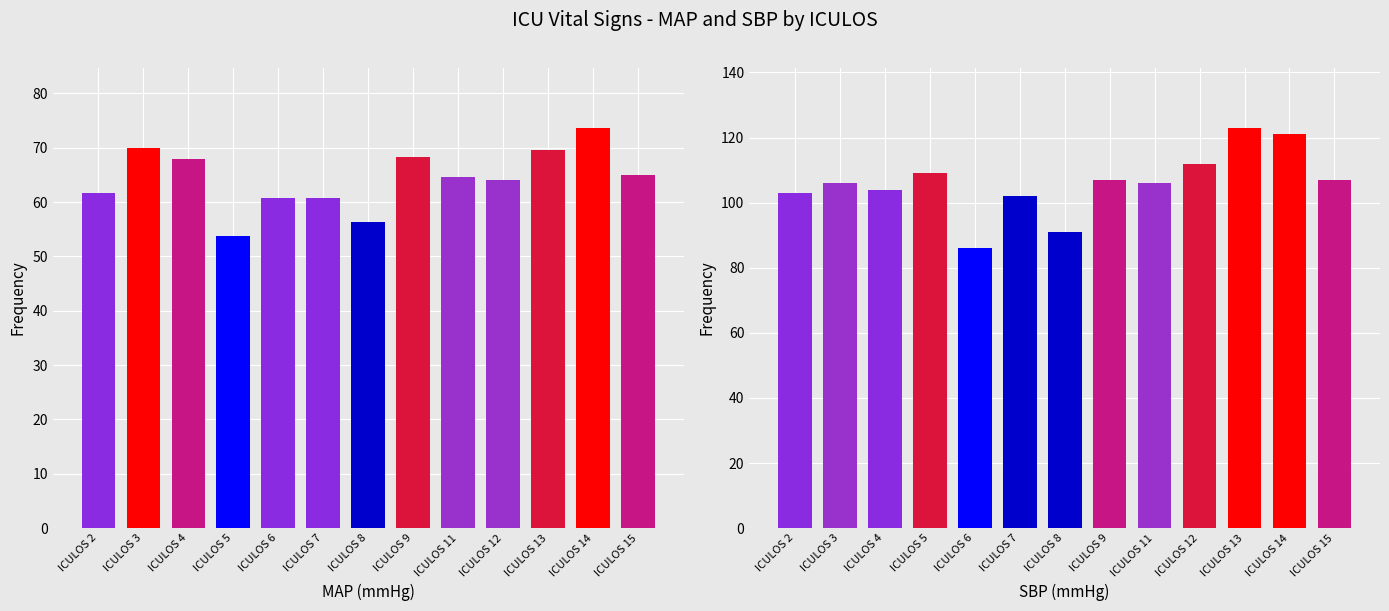

Reading left to right, transcribe all the data shown in this chart.

MAP: 61.7	70.0	68.0	53.7	60.7	60.7	56.3	68.3	64.7	64.0	69.7	73.7	65.0
SBP: 103.0	106.0	104.0	109.0	86.0	102.0	91.0	107.0	106.0	112.0	123.0	121.0	107.0